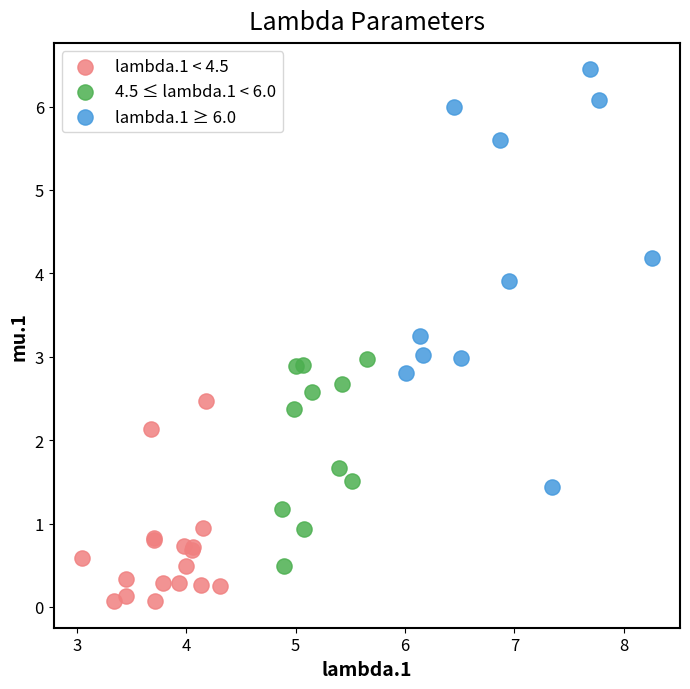

What are all the series names shown in the legend?

lambda.1 < 4.5, 4.5 ≤ lambda.1 < 6.0, lambda.1 ≥ 6.0